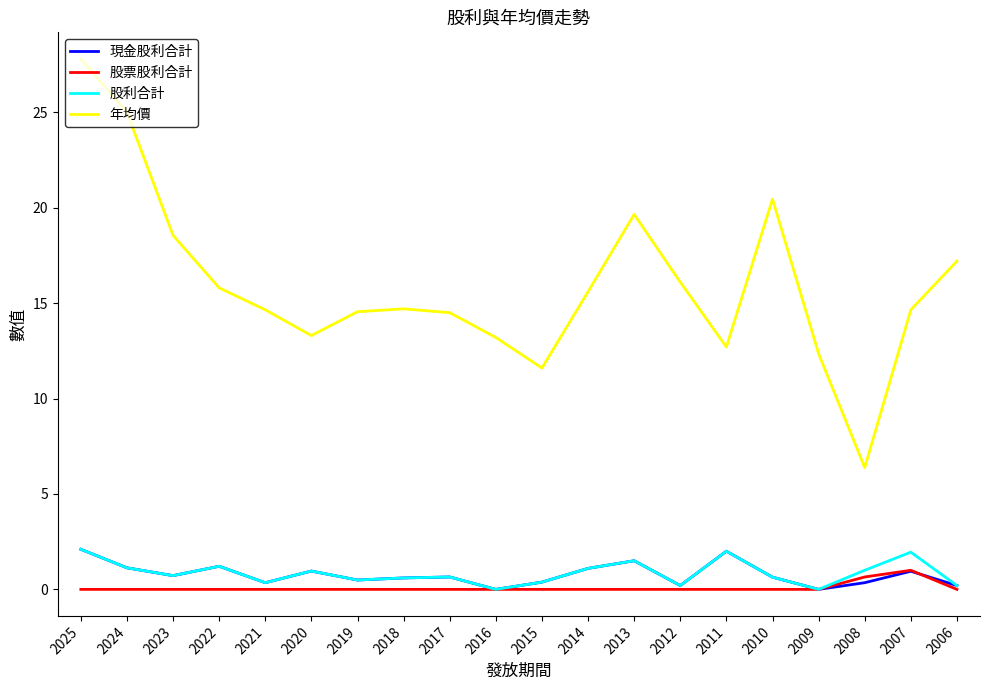

Is this an area chart (filled region under the line)?

No